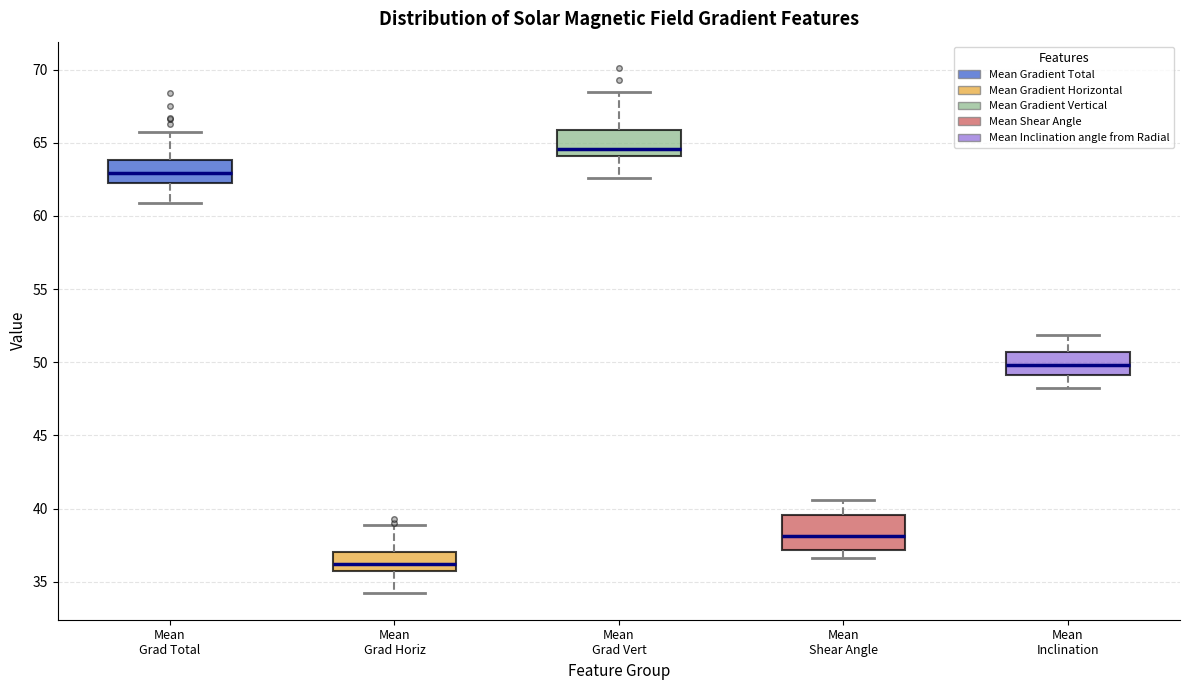

Reading left to right, transcribe this box plot: for each box, give where its median line is, the range the box spans, and where its two whiskers end, as read against the y-axis. The values are not printed on the chart, so give them approximately, as read against the axis.

Mean Grad Total: median 63.0, box 62.0 to 64.0, whiskers 61.0 to 65.5
Mean Grad Horiz: median 36.0, box 35.5 to 37.0, whiskers 34.0 to 39.0
Mean Grad Vert: median 64.5, box 64.0 to 66.0, whiskers 62.5 to 68.5
Mean Shear Angle: median 38.0, box 37.0 to 39.5, whiskers 36.5 to 40.5
Mean Inclination: median 50.0, box 49.0 to 50.5, whiskers 48.0 to 52.0